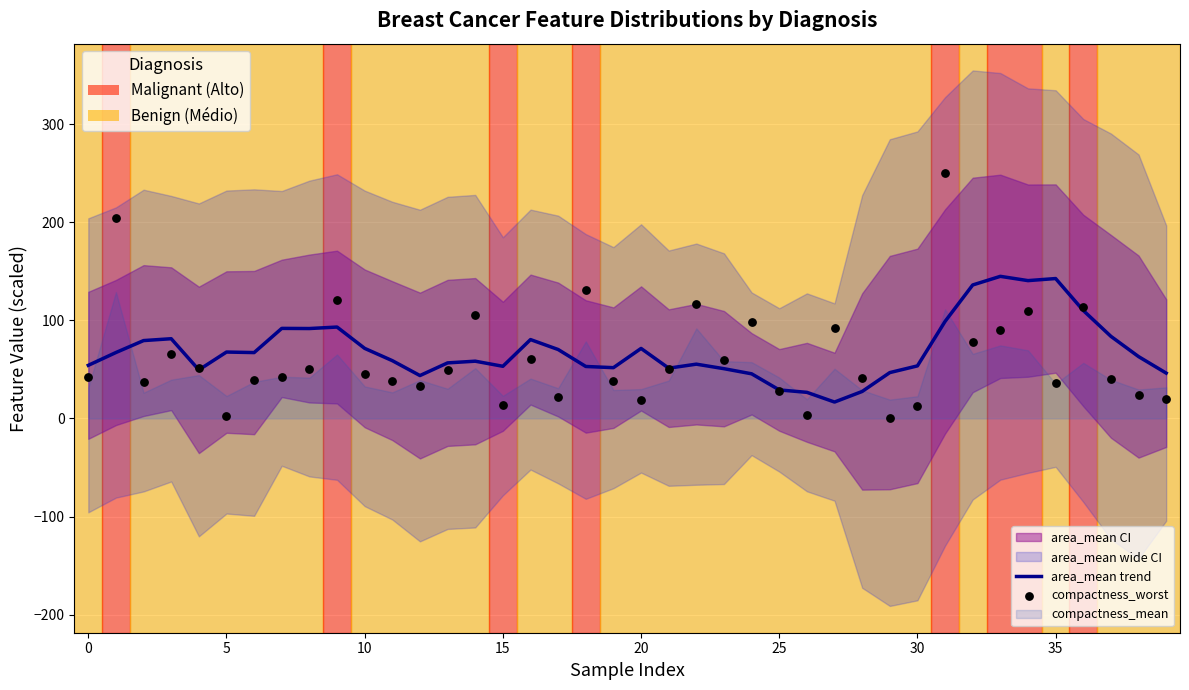

Which series has the largest total across all categories?

area_mean trend